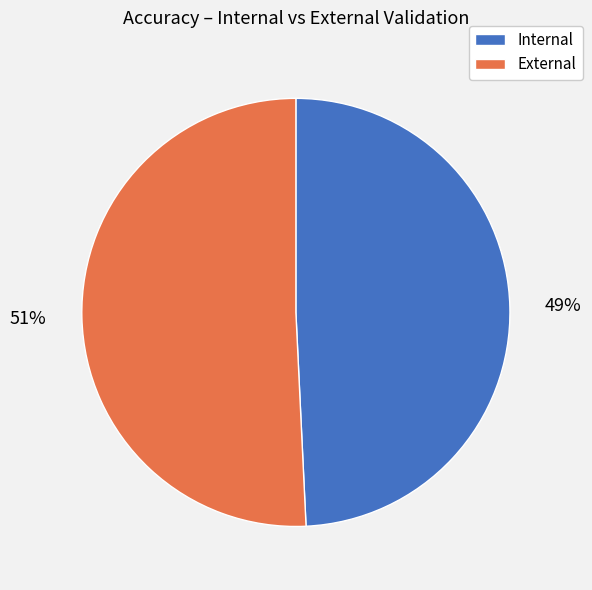

Between External and Internal, which is larger?

External